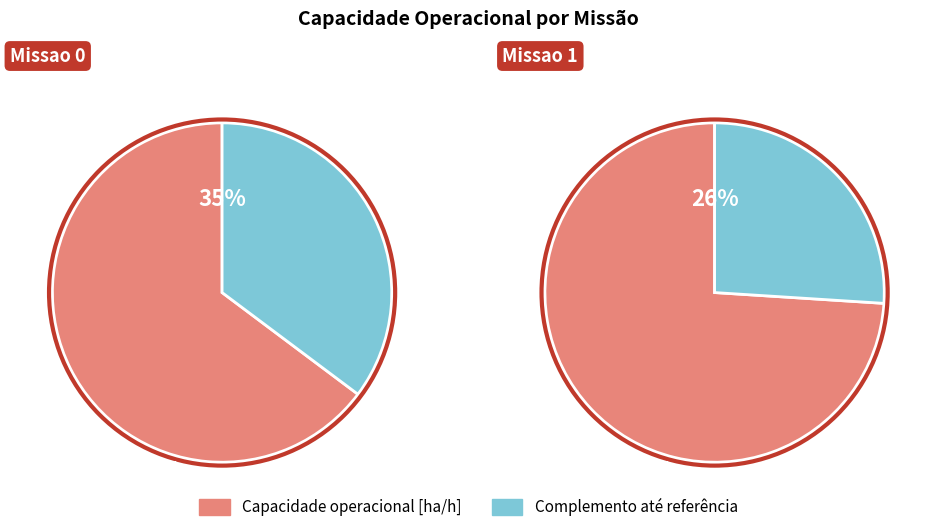

How many segments does this pie chart have?

2